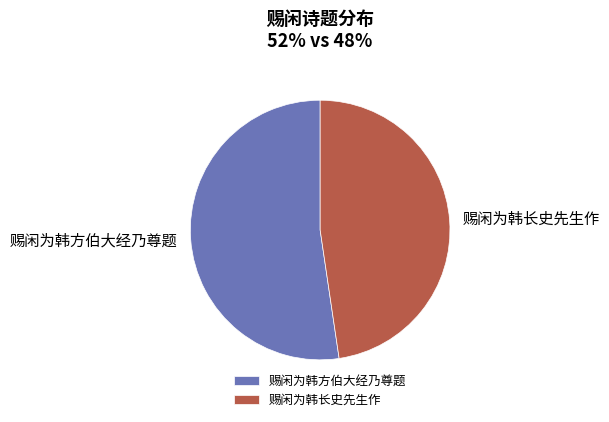

Does any single category account for the majority?

Yes